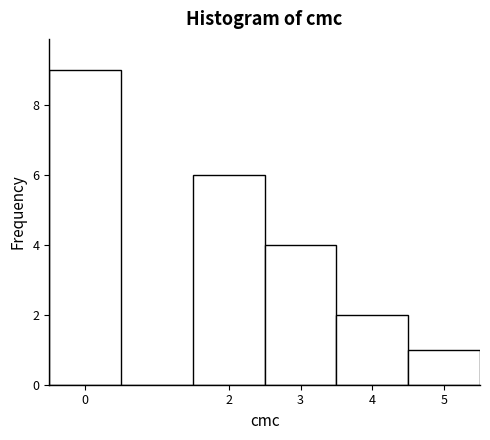

Reading left to right, list every bar in this chart as the range it spans on the x-axis followed by its height. The values are not printed on the chart, so give them approximately, as read against the axis.

-0.5 to 0.5: 9
0.5 to 1.5: 0
1.5 to 2.5: 6
2.5 to 3.5: 4
3.5 to 4.5: 2
4.5 to 5.5: 1